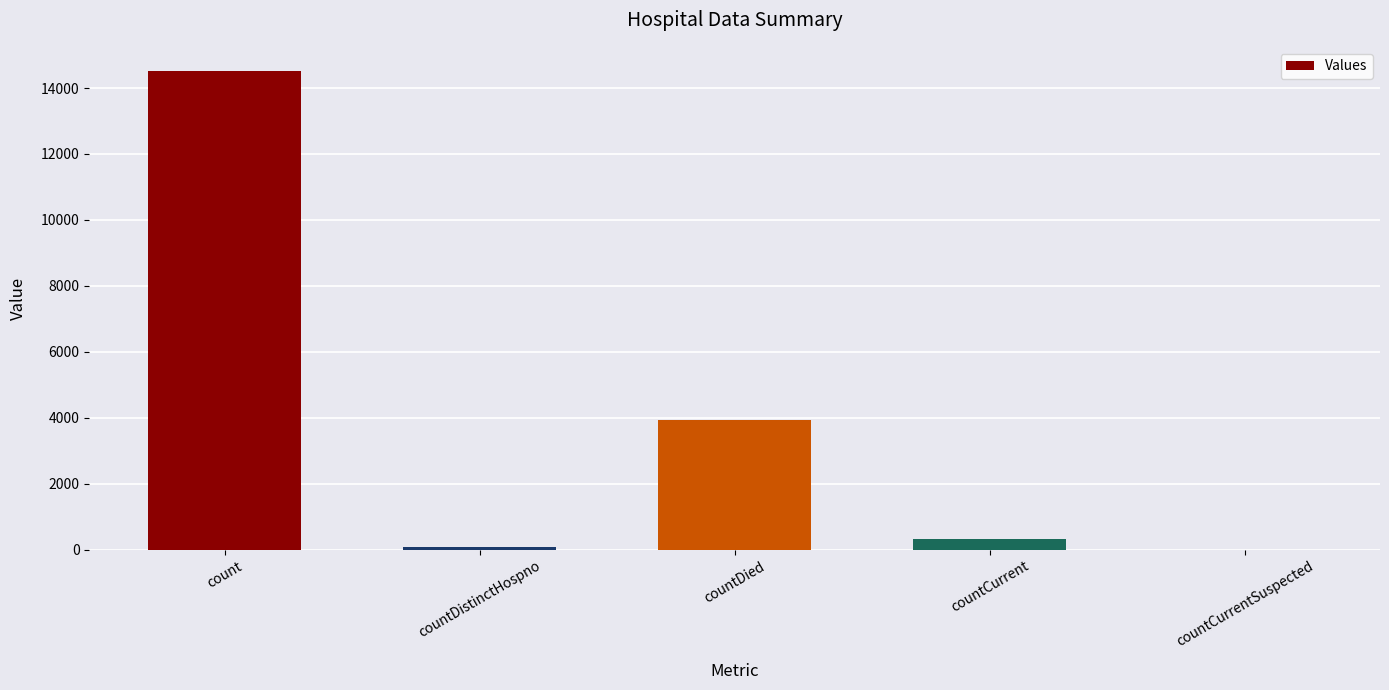

What is the sum of all values?

18856